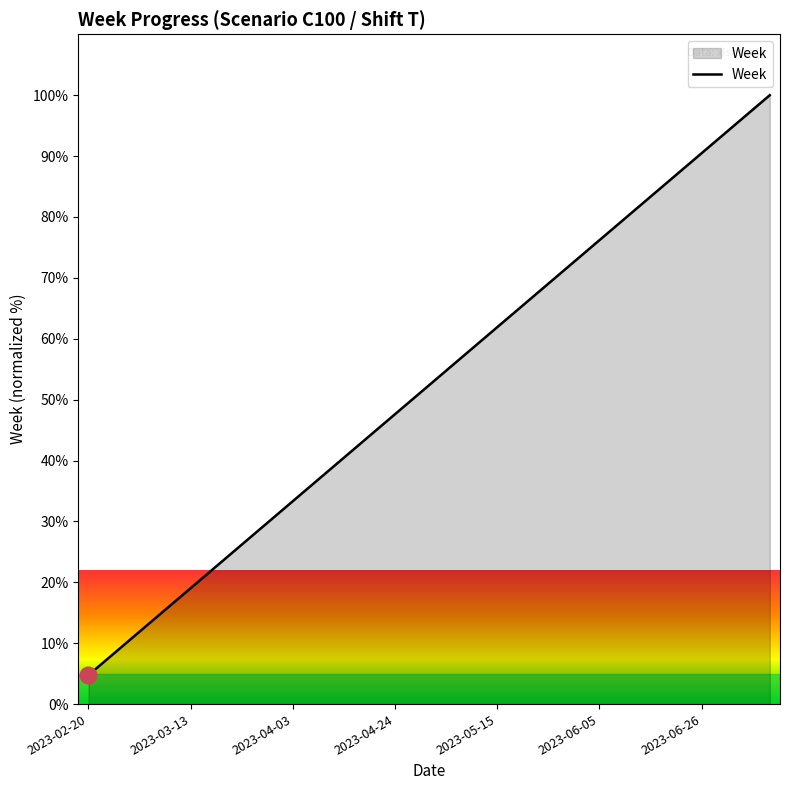

What is the greatest value displayed?

100.0